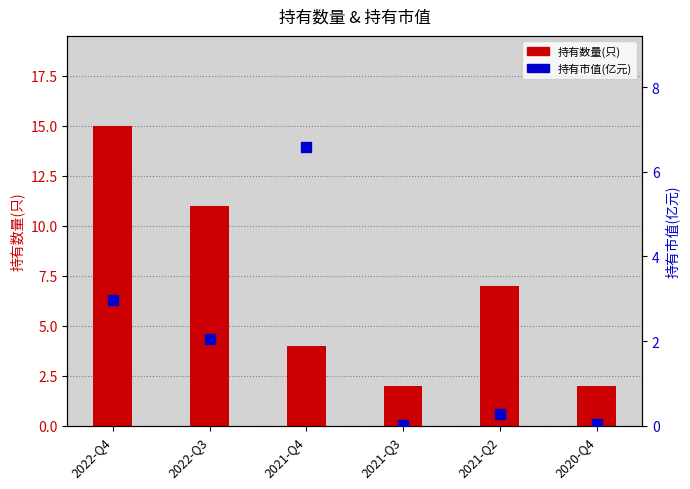

What are all the series names shown in the legend?

持有数量(只), 持有市值(亿元)